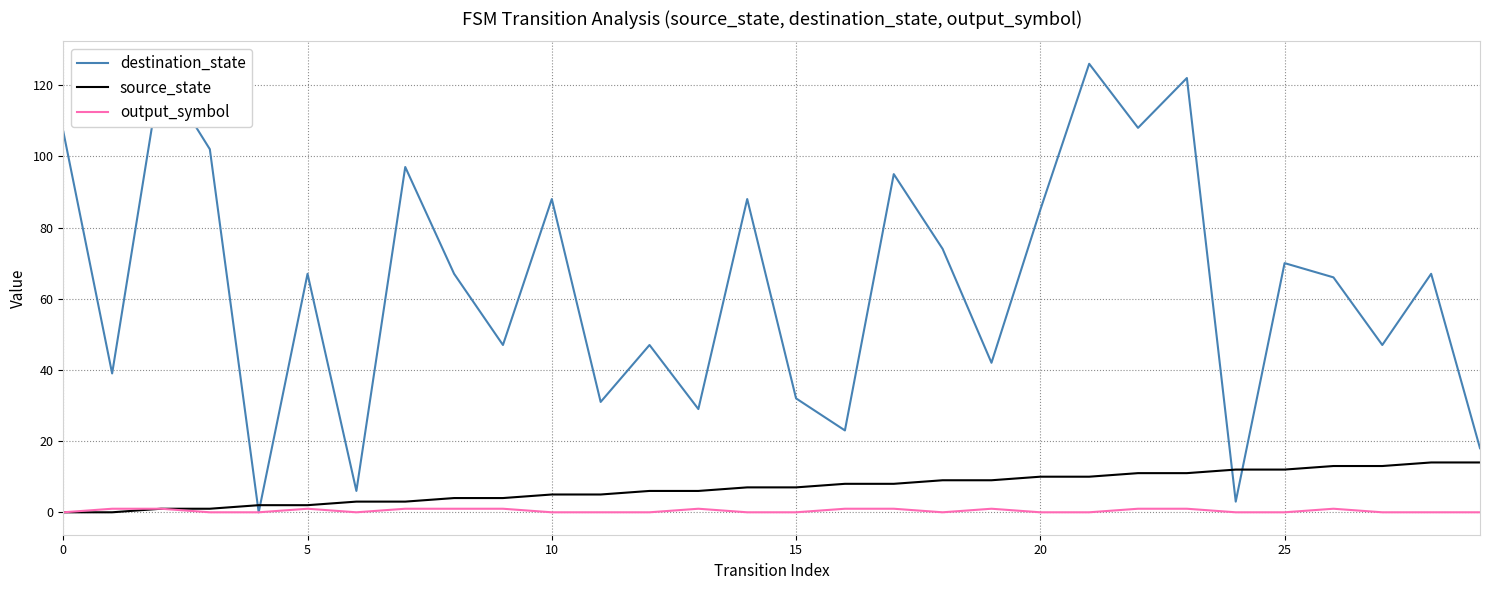

How many lines are shown in the chart?

3